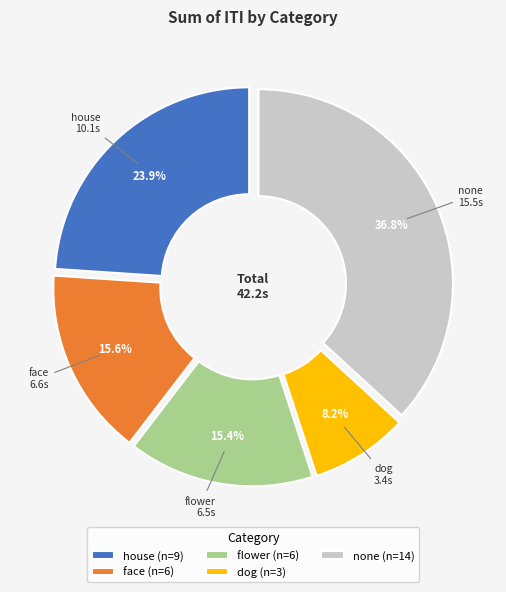

Does any single category account for the majority?

No